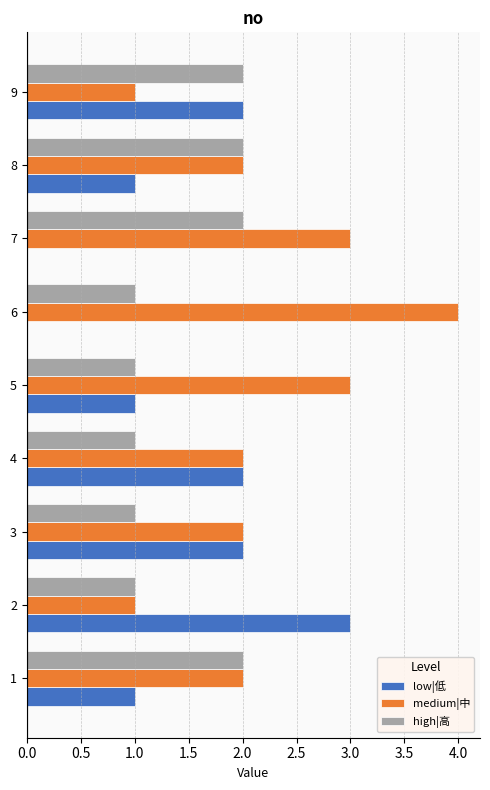

The low|低 series shows 3 at 2. True or false?

True